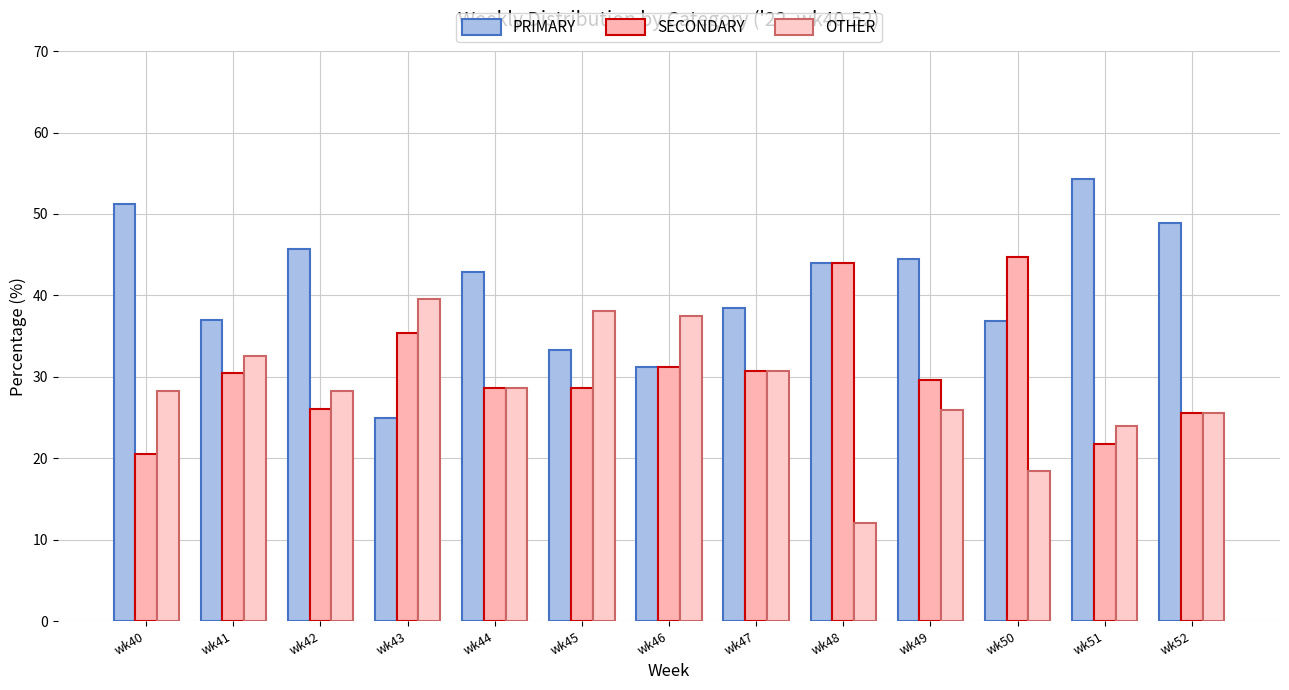

What is the value of the OTHER bar at the 12th from the left?

23.9